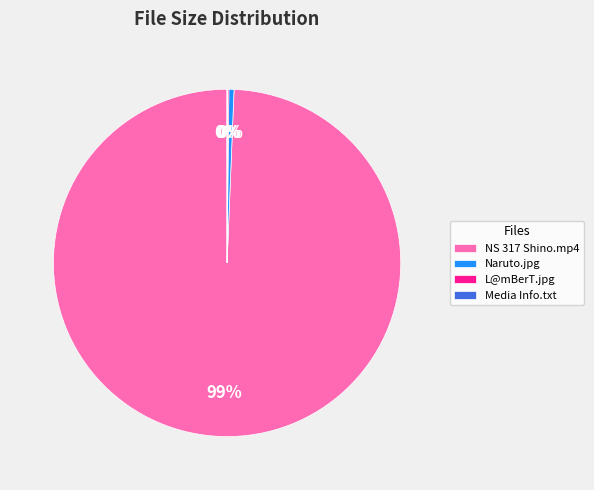

Which slice is the largest?

NS 317 Shino.mp4